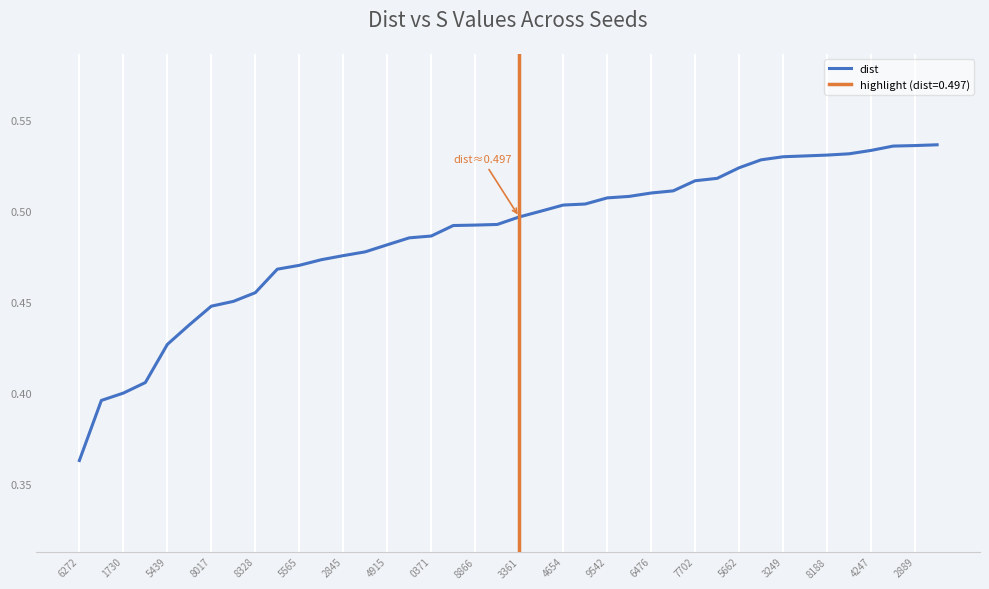

Where is dist nearest to the value 0?

6272